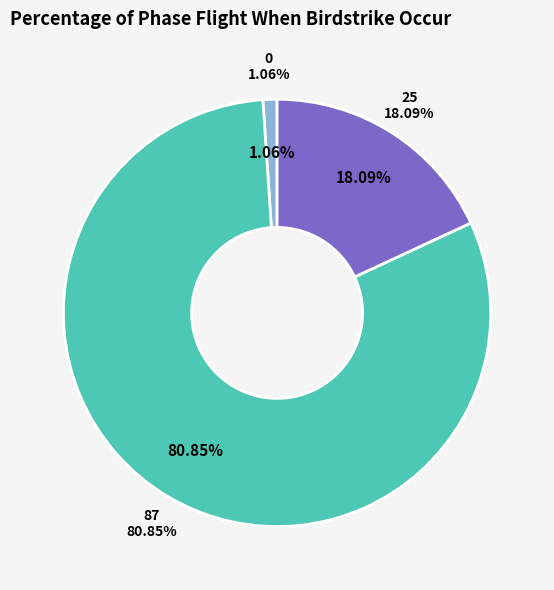

Is the sum of 25 and 0 greater than half?

No